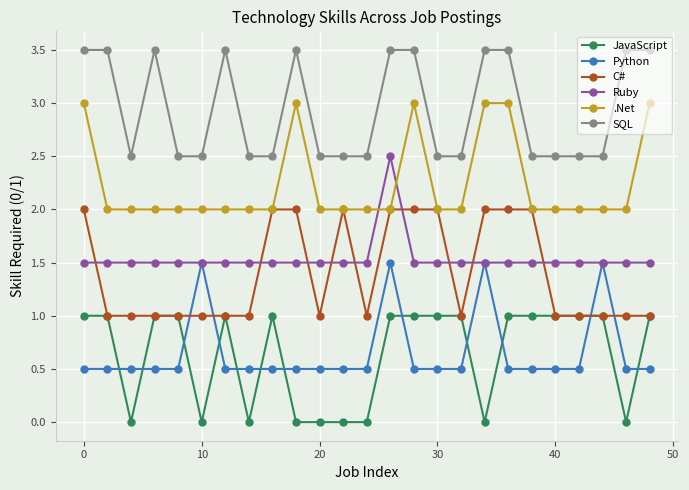

List the series in order of their peak value, highest first.

SQL, .Net, Ruby, C#, Python, JavaScript